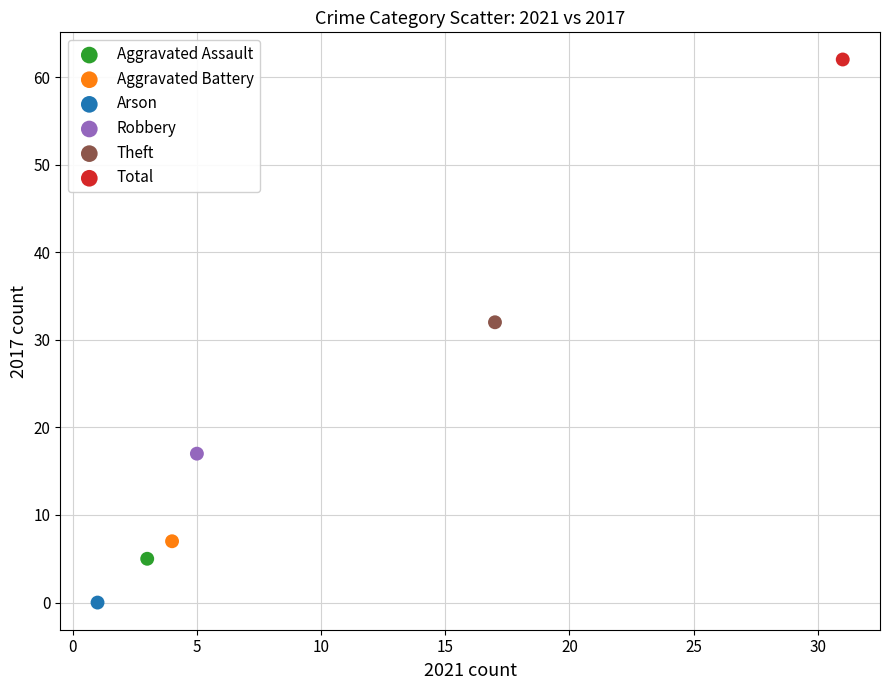

What are all the series names shown in the legend?

Aggravated Assault, Aggravated Battery, Arson, Robbery, Theft, Total